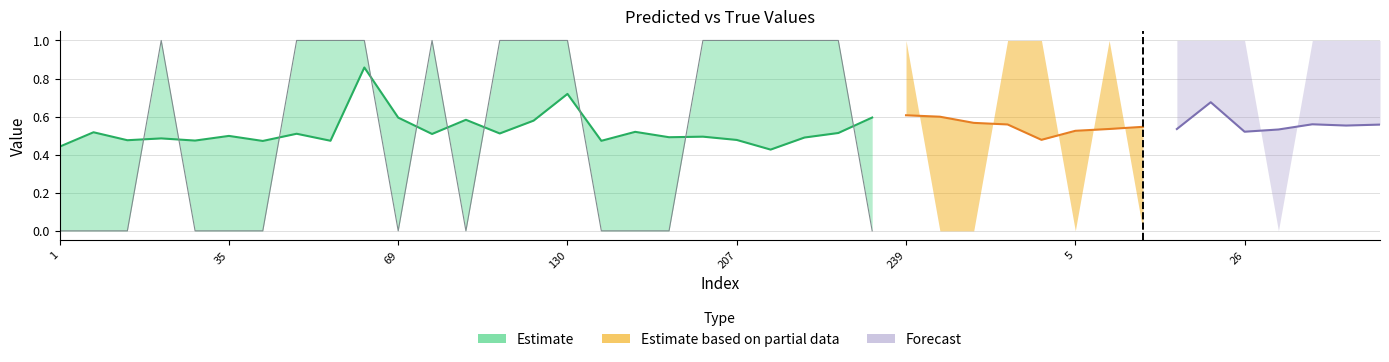

How many times do y_pred and y_true cross each other?

19